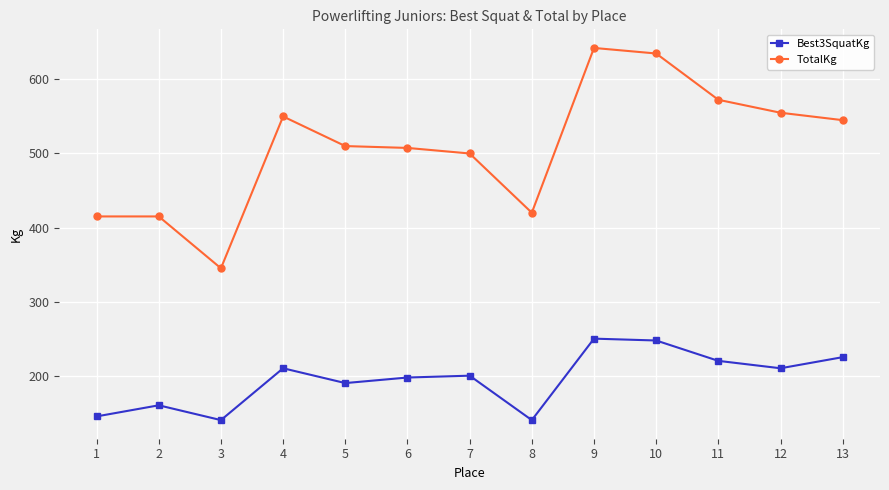

What value does the TotalKg series have at 11?

572.5